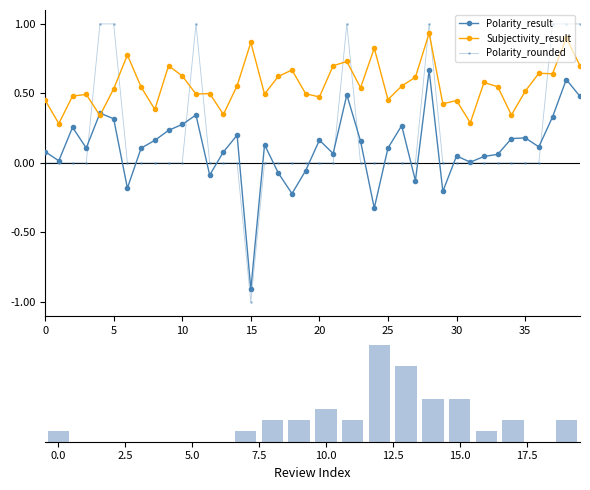

What is the minimum value for Polarity_rounded?

-1.0